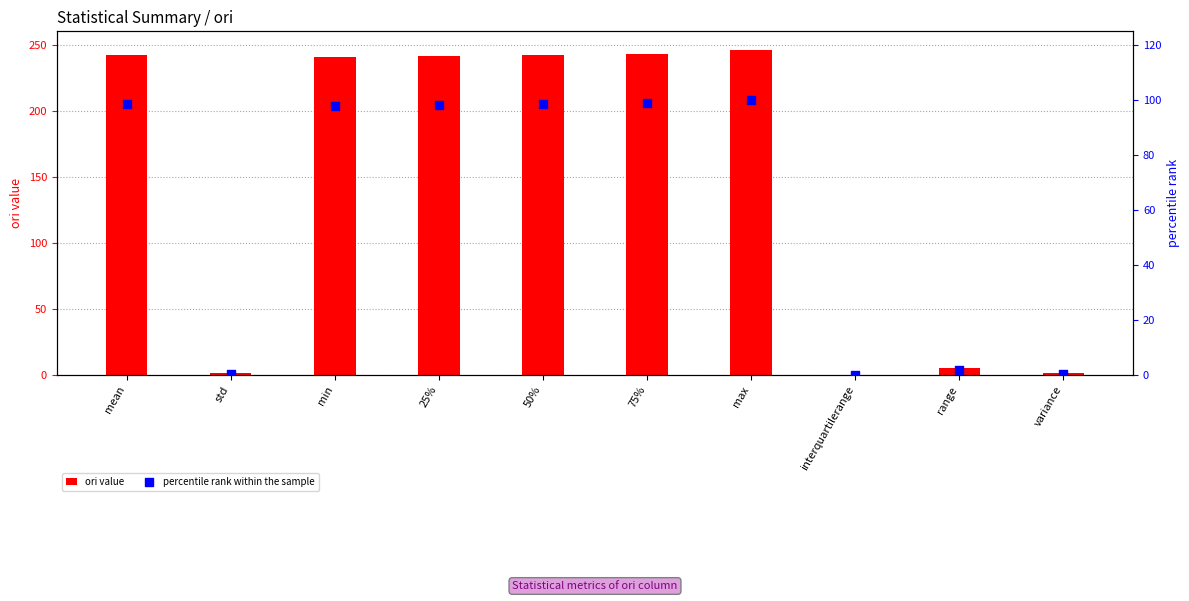

At which category is the sum across all series the highest?

max